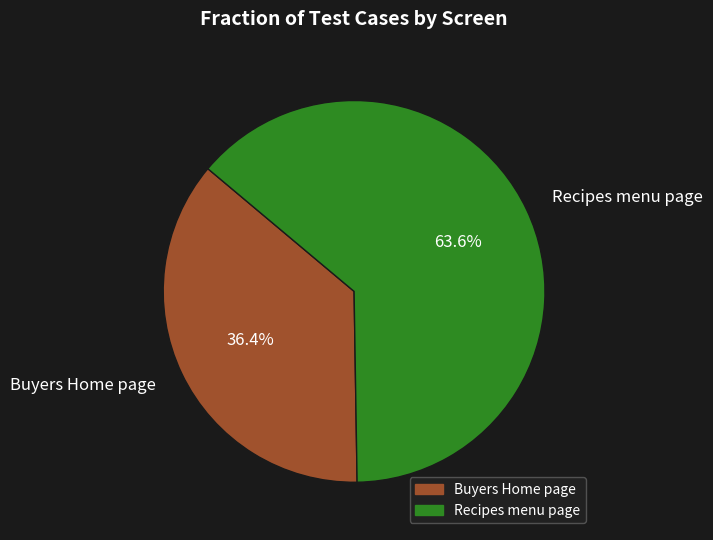

Does Recipes menu page account for over 50% of the chart?

Yes